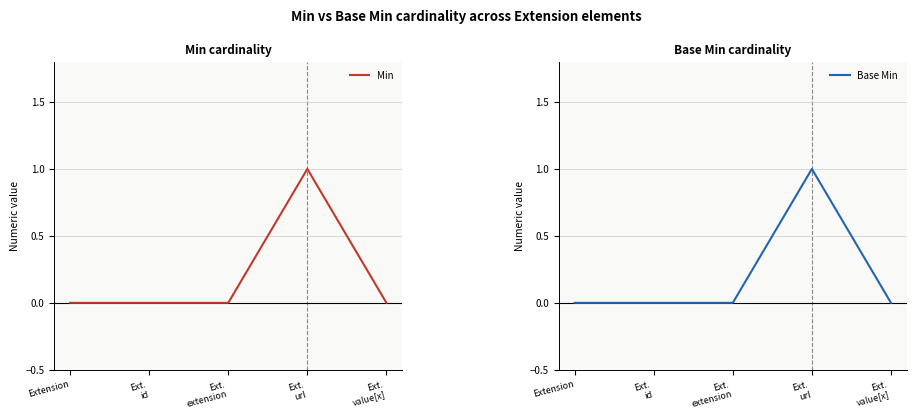

Which series has the widest spread of values?

Min